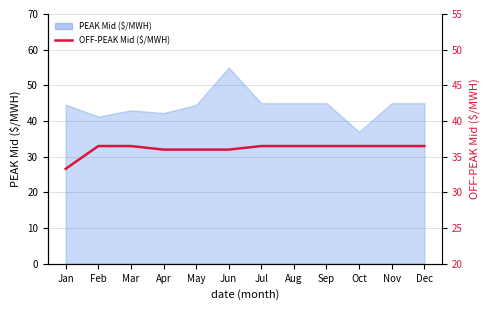

True or false: there are more than 2 points higher than both neighbors.

False